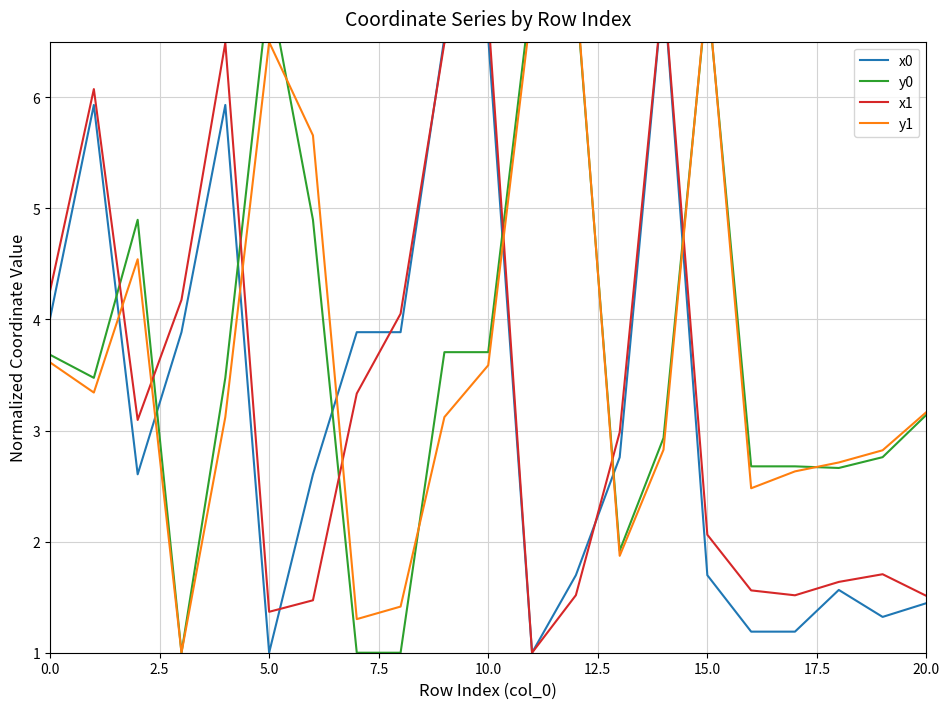

Which series ends up on top after the final intersection of x0 and y0?

y0